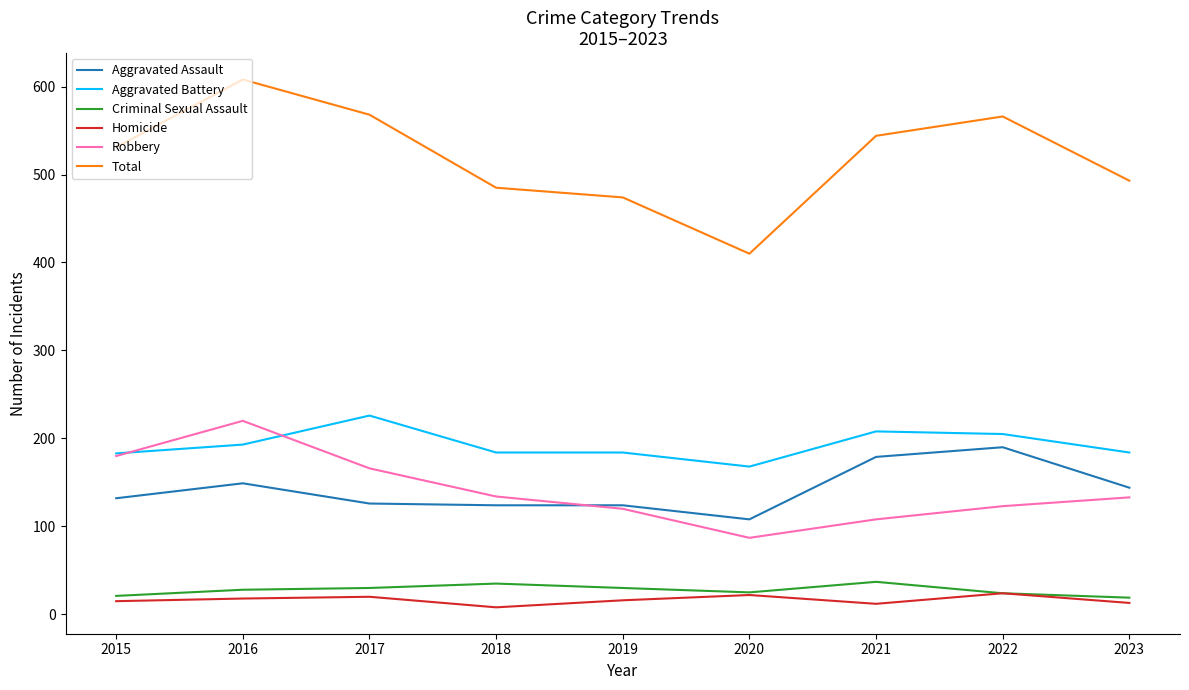

True or false: Aggravated Battery has a value of 342 at 2022.

False